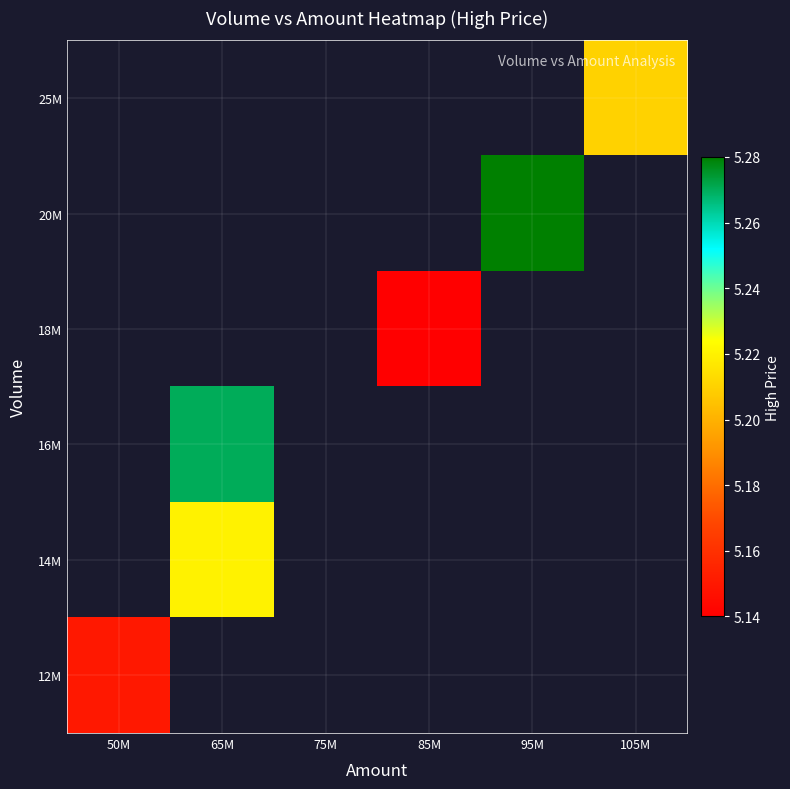

Rank the series by their maximum value, from highest to lowest.

25M, 20M, 18M, 16M, 14M, 12M